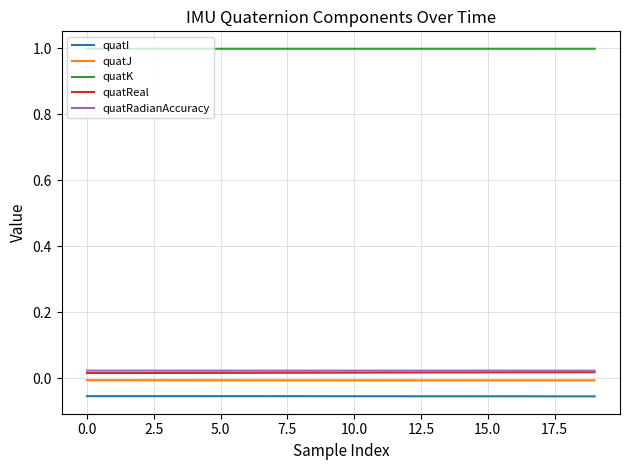

True or false: quatI and quatReal intersect in this chart.

False